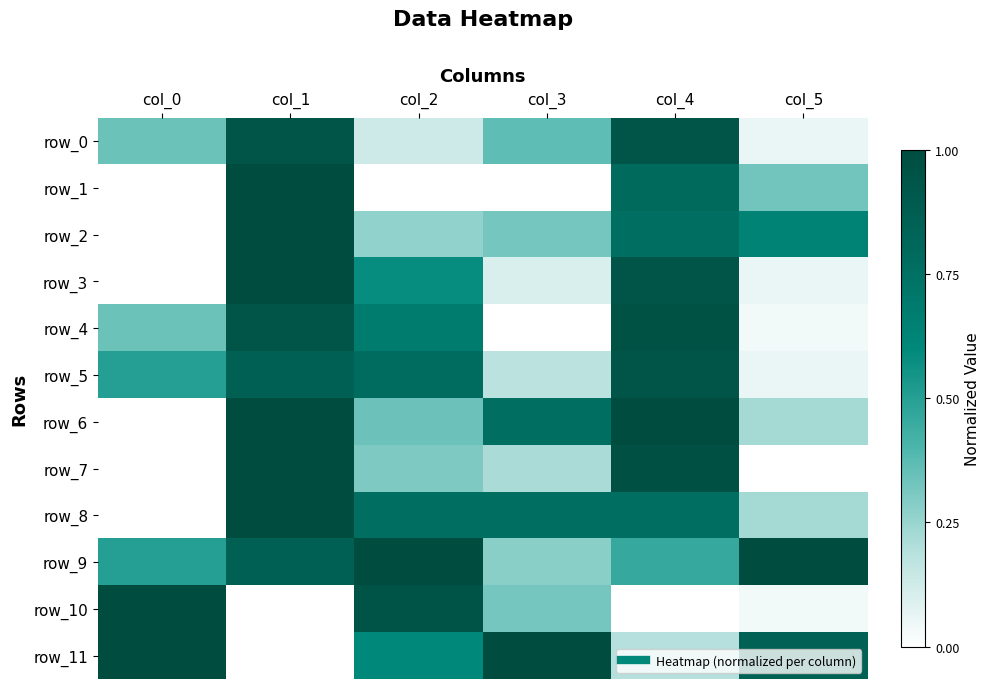

What is the total value across all series at col_1?

9.6